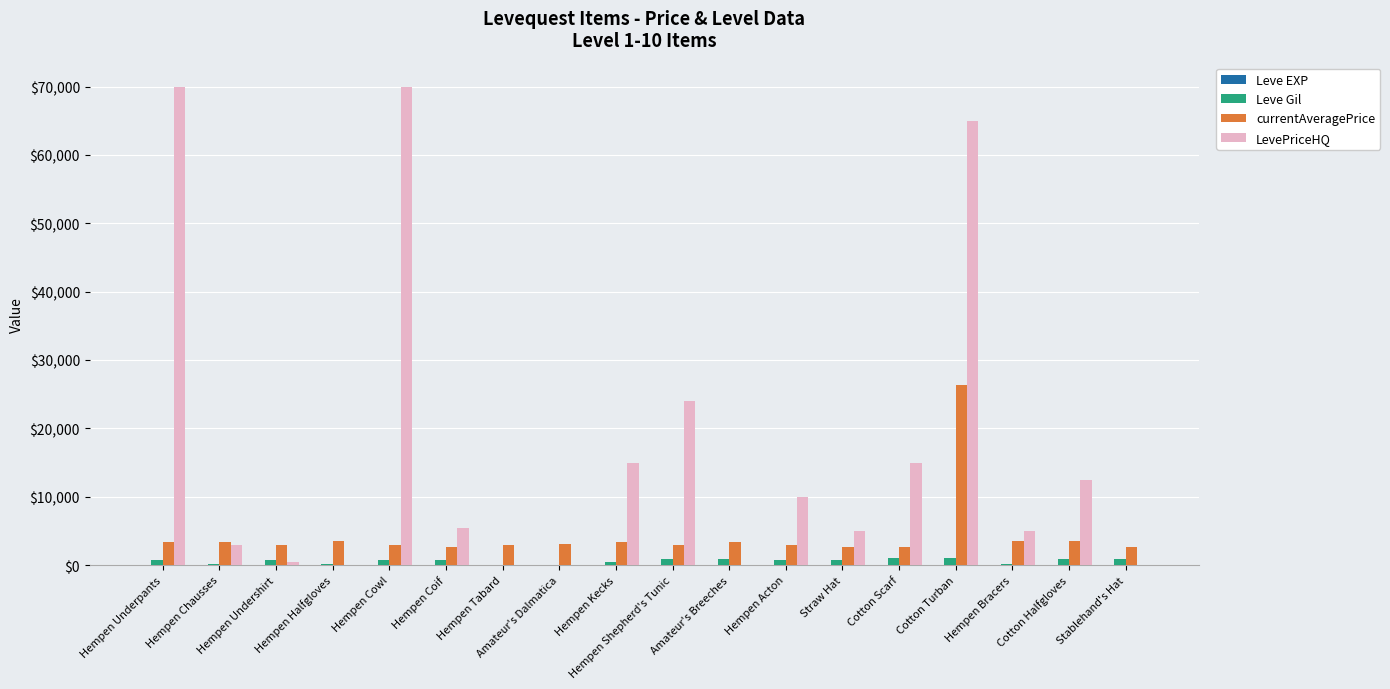

Which series has the largest total across all categories?

LevePriceHQ